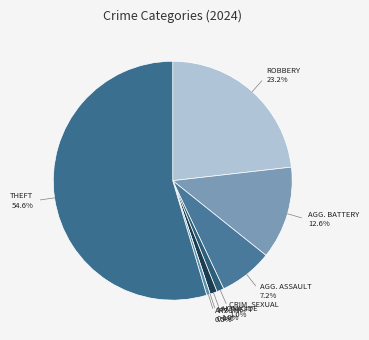

How many slices are in this pie chart?

8